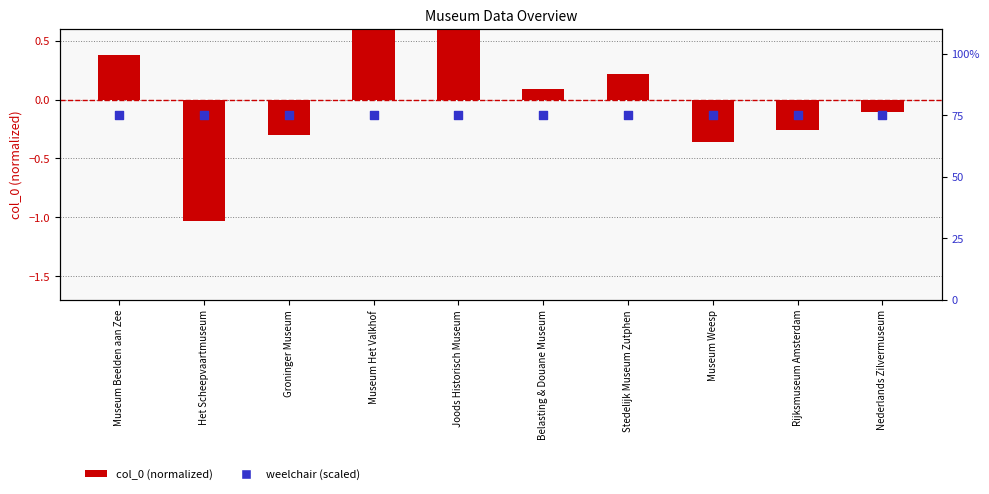

Is the value of col_0 at Nederlands Zilvermuseum greater than the value of weelchair at Stedelijk Museum Zutphen?

No